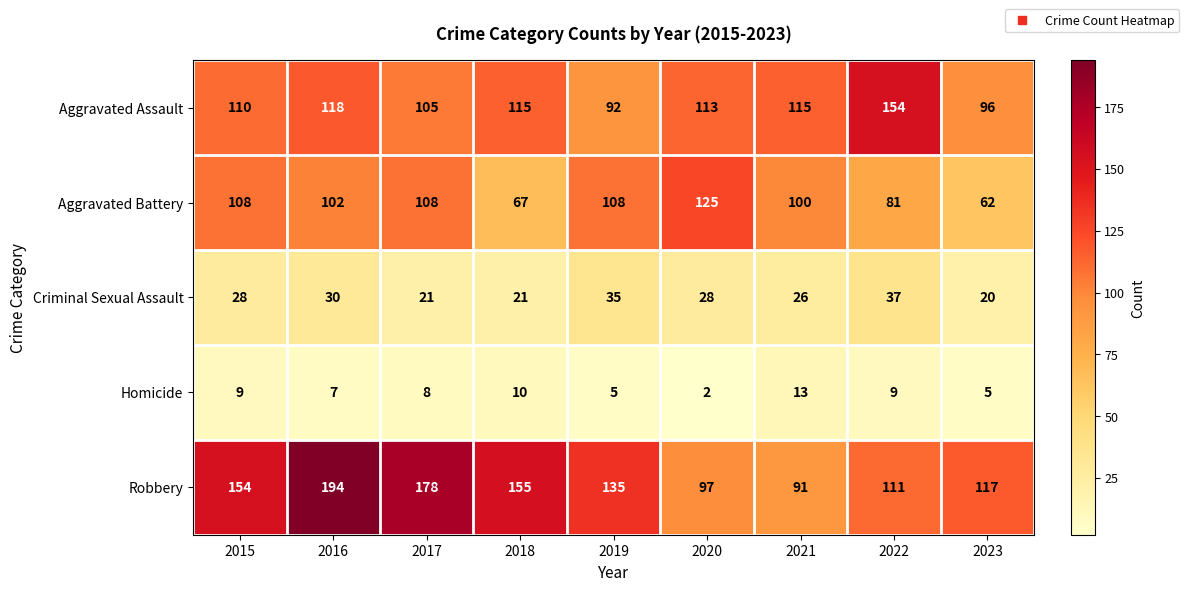

Which category has the lowest value in the Robbery series?

2021